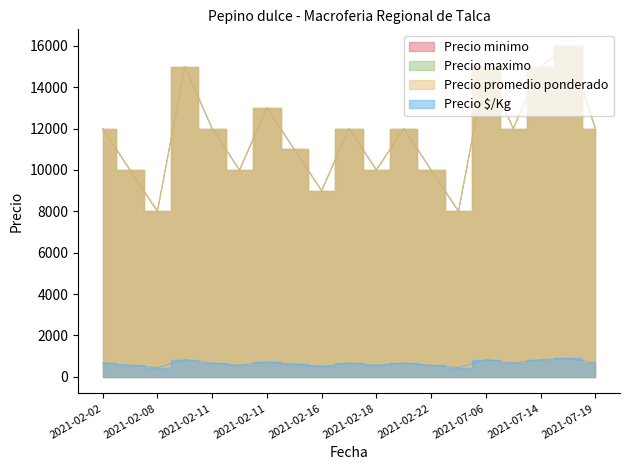

Is the value of Precio minimo at 2021-02-08 greater than the value of Precio maximo at 2021-02-22?

No